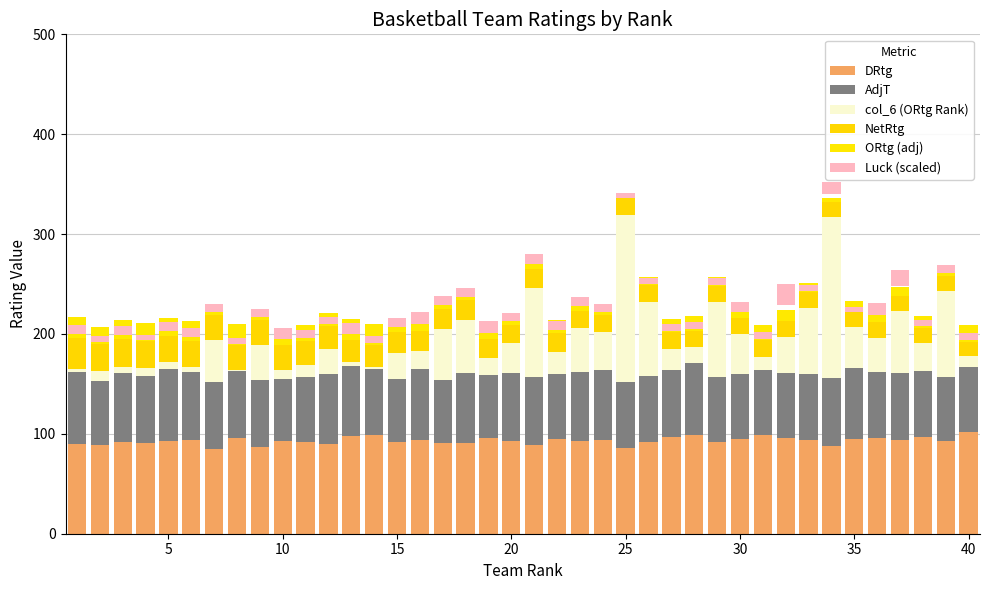

Reading right to left, extract all data points from this chart.

DRtg: 101.9	92.4	97.2	94.0	96.1	95.1	88.2	93.4	95.6	99.3	94.6	92.1	98.6	97.2	91.7	86.3	94.0	93.1	95.3	88.7	93.3	96.1	90.4	90.6	94.3	91.6	98.6	97.8	89.5	91.7	92.9	86.4	95.9	85.0	94.3	92.6	91.0	91.7	89.1	89.7
AdjT: 64.7	64.4	65.6	66.5	66.1	70.6	67.6	66.7	65.2	65.0	65.1	64.7	71.9	66.7	65.9	65.4	69.9	68.9	64.8	68.6	67.2	63.3	70.7	63.6	70.2	63.8	66.1	69.7	70.1	65.2	62.3	67.4	67.3	66.5	67.5	72.2	67.4	69.3	63.6	72.5
col_6 (ORtg Rank): 11.0	86.0	28.0	62.0	34.0	41.0	161.0	66.0	36.0	13.0	40.0	75.0	16.0	21.0	74.0	167.0	38.0	44.0	22.0	89.0	30.0	17.0	53.0	51.0	18.0	26.0	2.0	4.0	25.0	12.0	9.0	35.0	1.0	42.0	5.0	7.0	8.0	6.0	10.0	3.0
NetRtg: 14.8	15.1	15.2	15.3	15.4	15.6	15.6	15.7	15.9	16.2	16.5	16.5	16.6	16.6	17.0	17.1	17.2	17.4	18.6	18.7	18.8	18.9	19.5	19.5	20.1	20.9	22.4	22.7	23.2	24.3	24.6	25.1	25.2	25.6	25.7	26.0	27.0	27.5	27.7	30.9
ORtg (adj): 16.8	7.5	12.4	9.3	11.5	10.7	3.8	9.1	11.5	15.5	11.0	8.6	15.2	13.9	8.7	3.4	11.2	10.5	13.8	7.3	12.0	15.0	9.9	10.1	14.4	12.5	21.0	20.5	12.7	15.9	17.5	11.5	21.1	10.7	20.0	18.6	18.0	19.2	16.8	20.7
Luck (scaled): 7.0	7.9	6.7	15.5	12.4	5.1	12.4	6.0	21.4	6.7	10.4	6.2	7.2	6.9	6.4	5.3	7.8	9.2	8.8	10.2	8.3	11.2	8.8	8.9	12.2	9.3	7.2	11.1	7.1	7.9	11.0	7.9	6.0	8.1	9.3	9.8	5.4	9.1	6.2	8.9